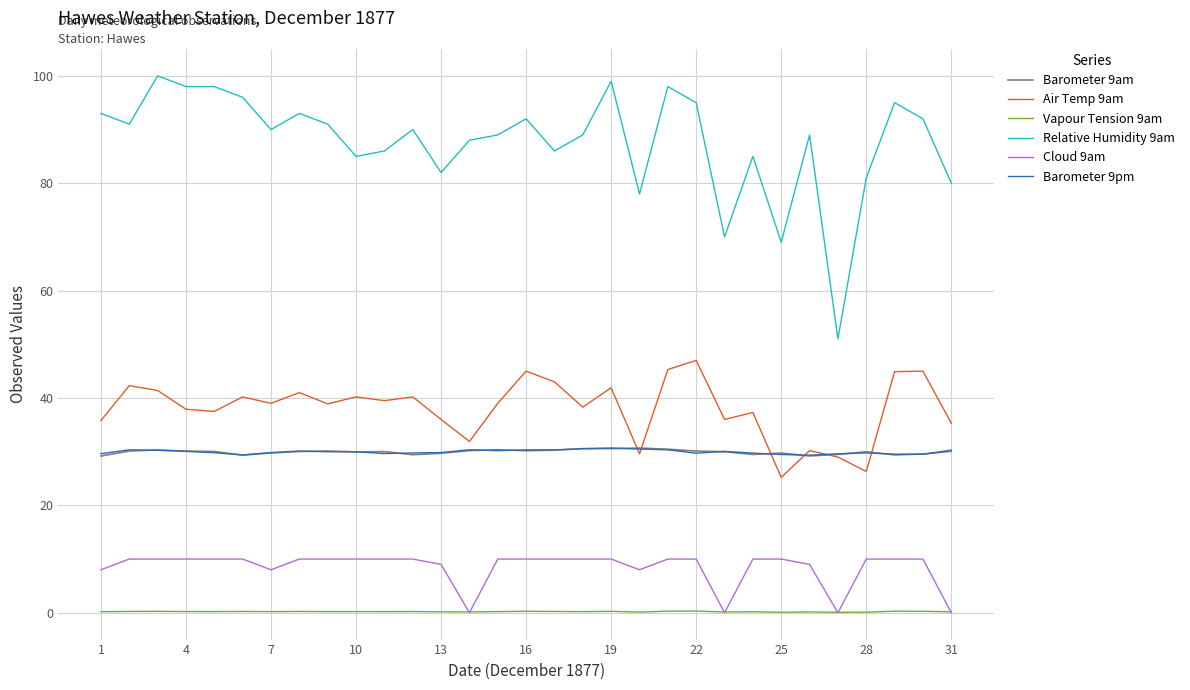

Which series has the largest total across all categories?

Relative Humidity 9am